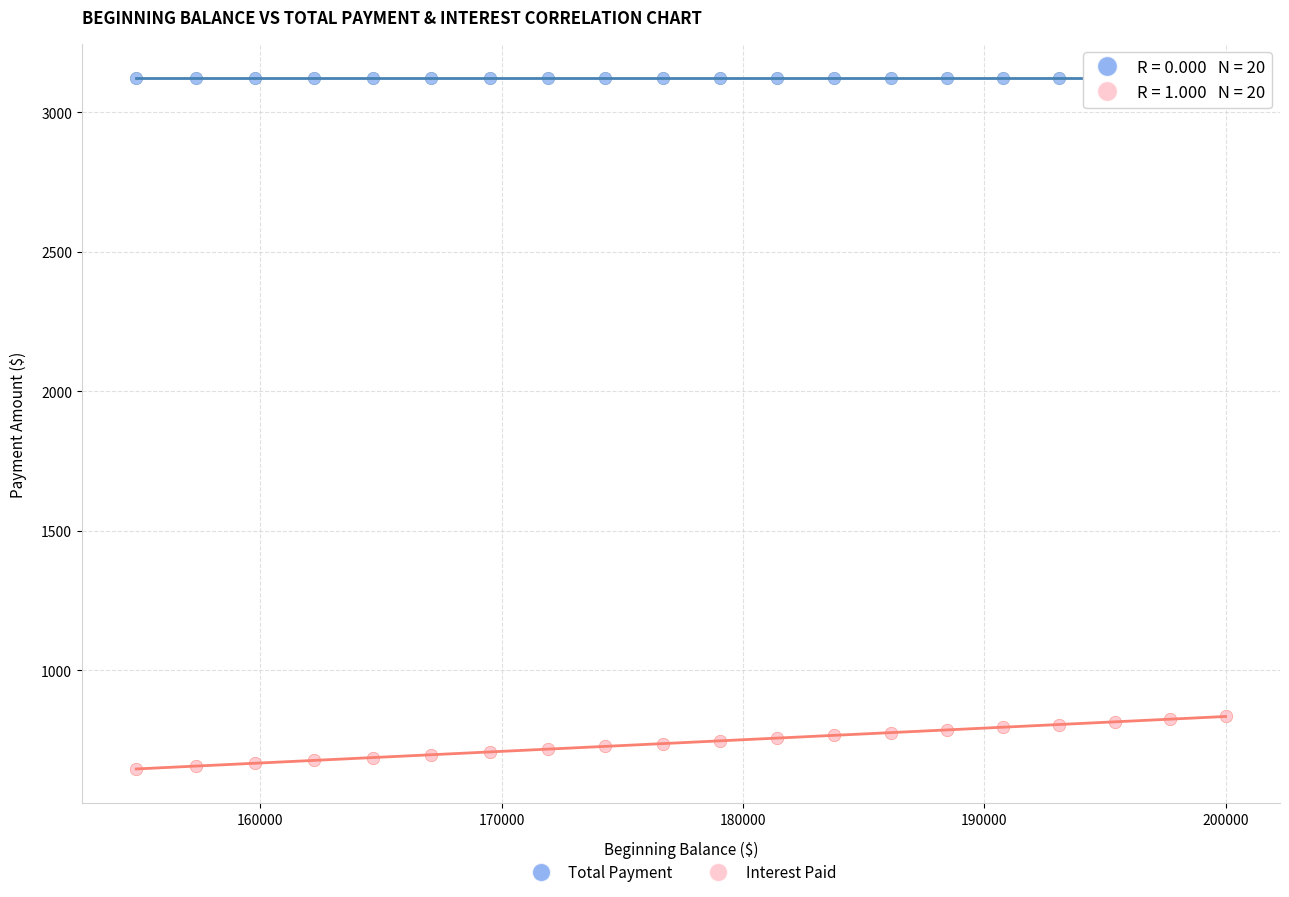

Which series contains the highest Y value?

Total Payment